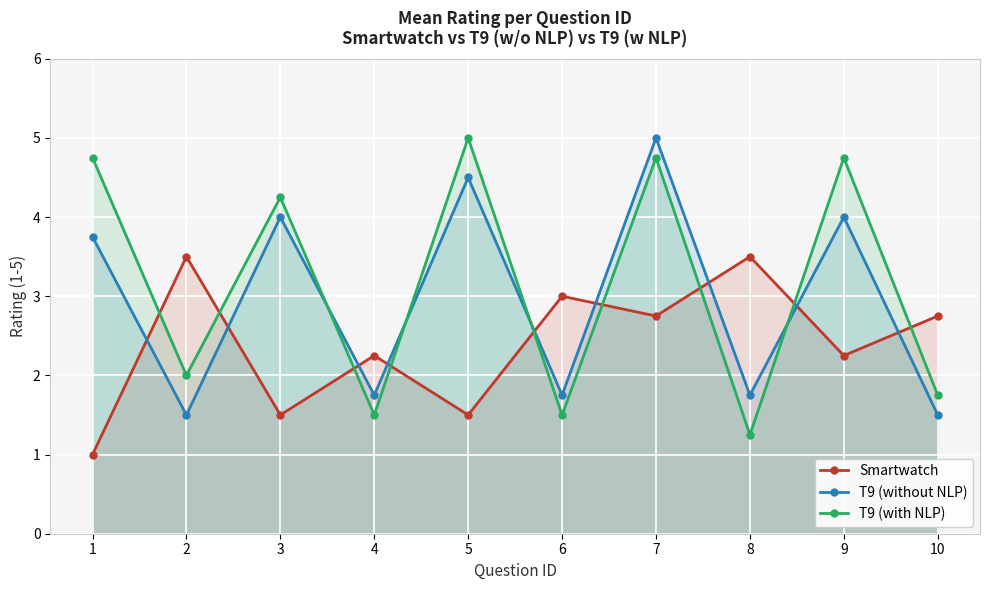

Rank the series by their average value, from highest to lowest.

T9 (with NLP), T9 (without NLP), Smartwatch